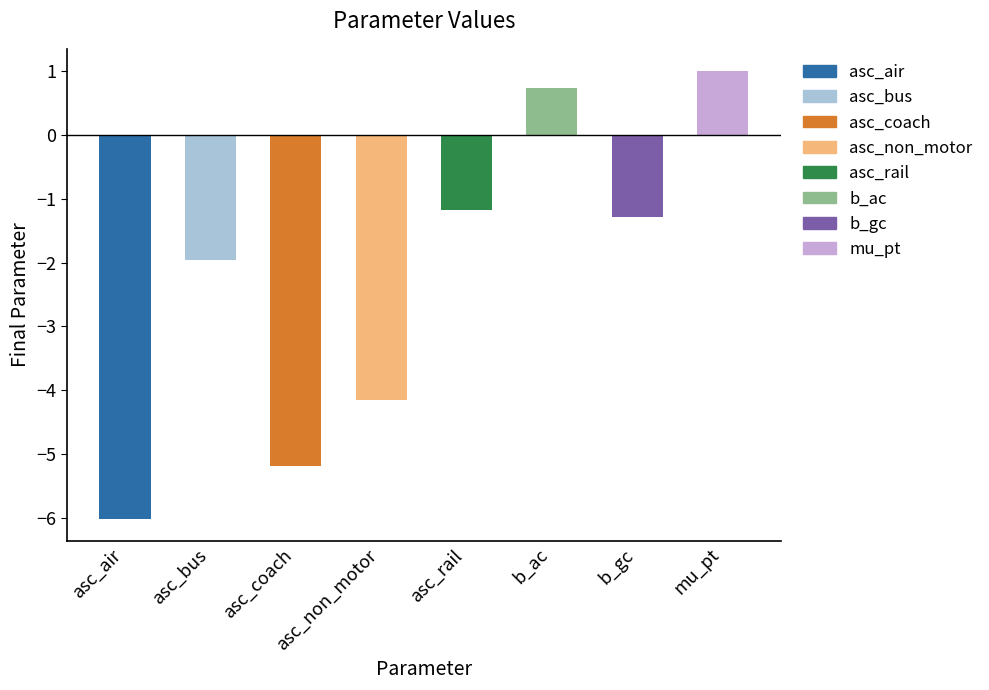

How many values are below zero?

6